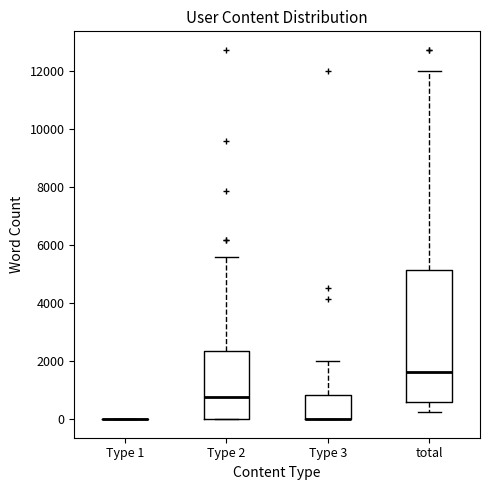

Which box is the tallest, from its lower edge to its upper edge?

total